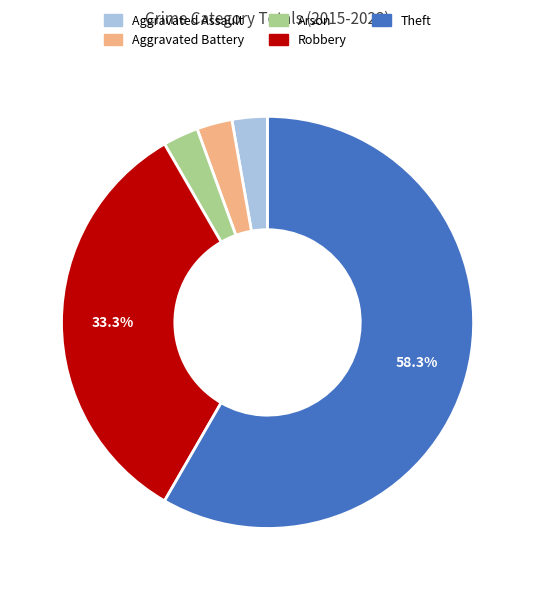

Which slice is the largest?

Theft